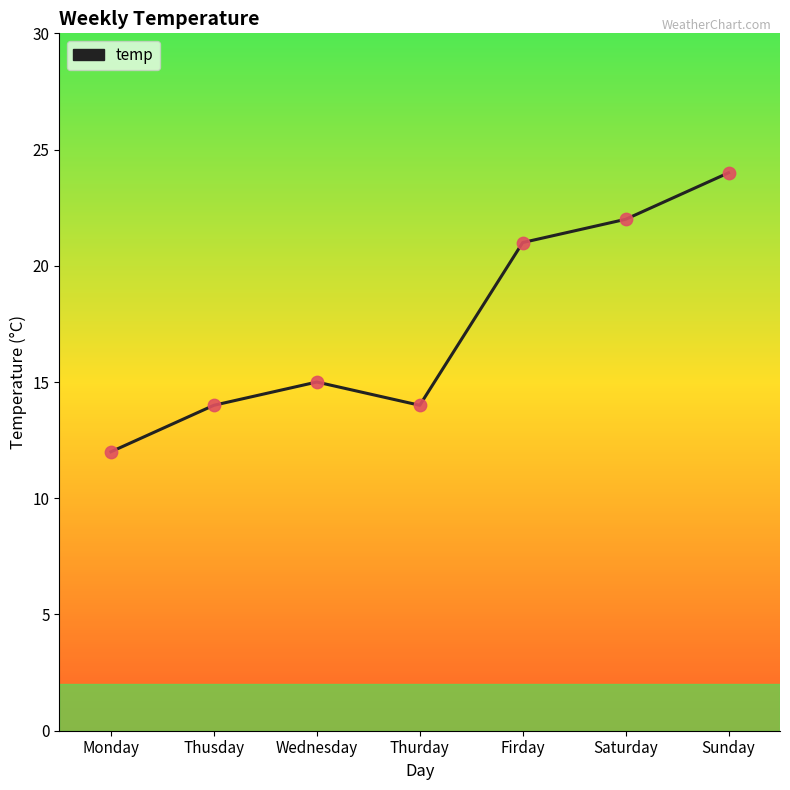

What is the change in value from Thusday to Firday?

+7